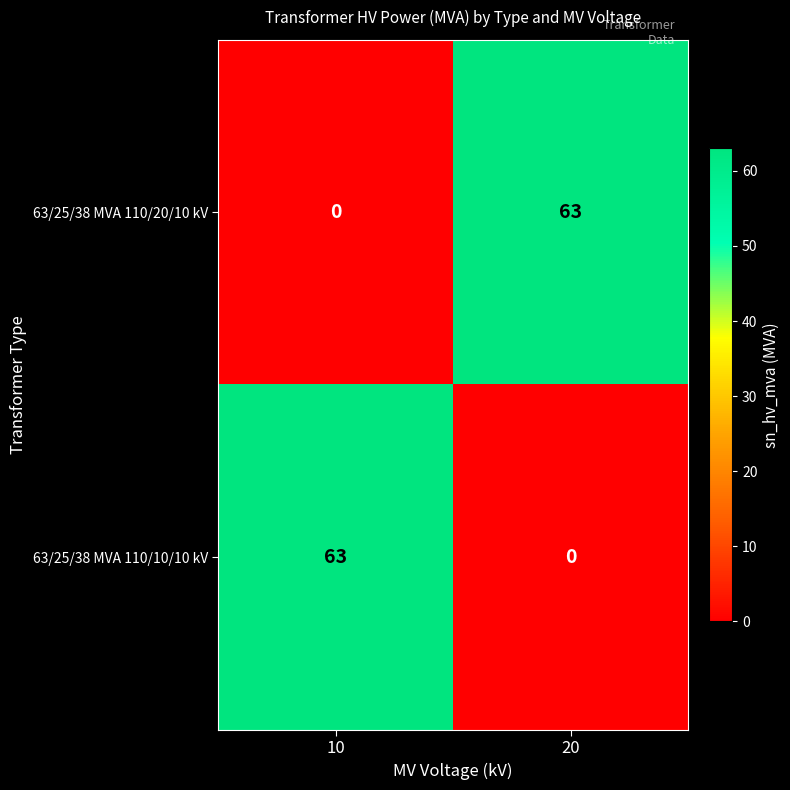

What is the maximum value for 63/25/38 MVA 110/10/10 kV?

63